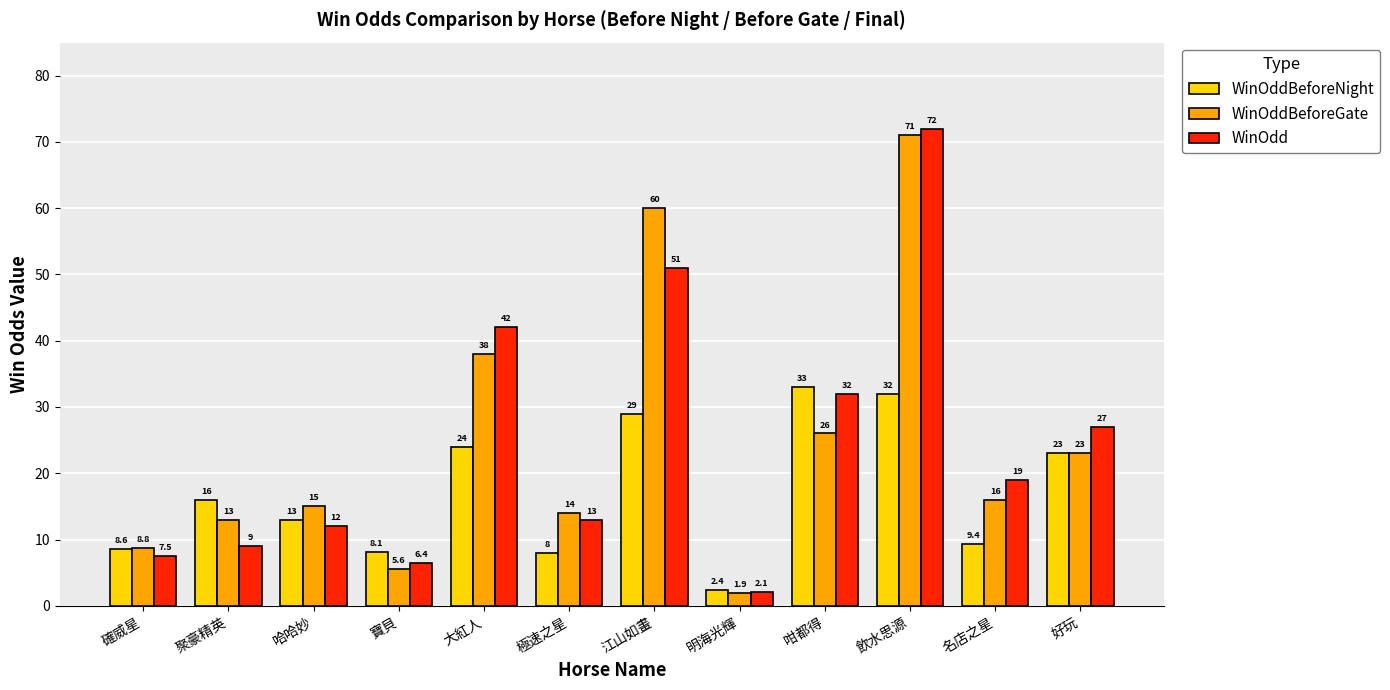

Rank the series by their maximum value, from lowest to highest.

WinOddBeforeNight, WinOddBeforeGate, WinOdd